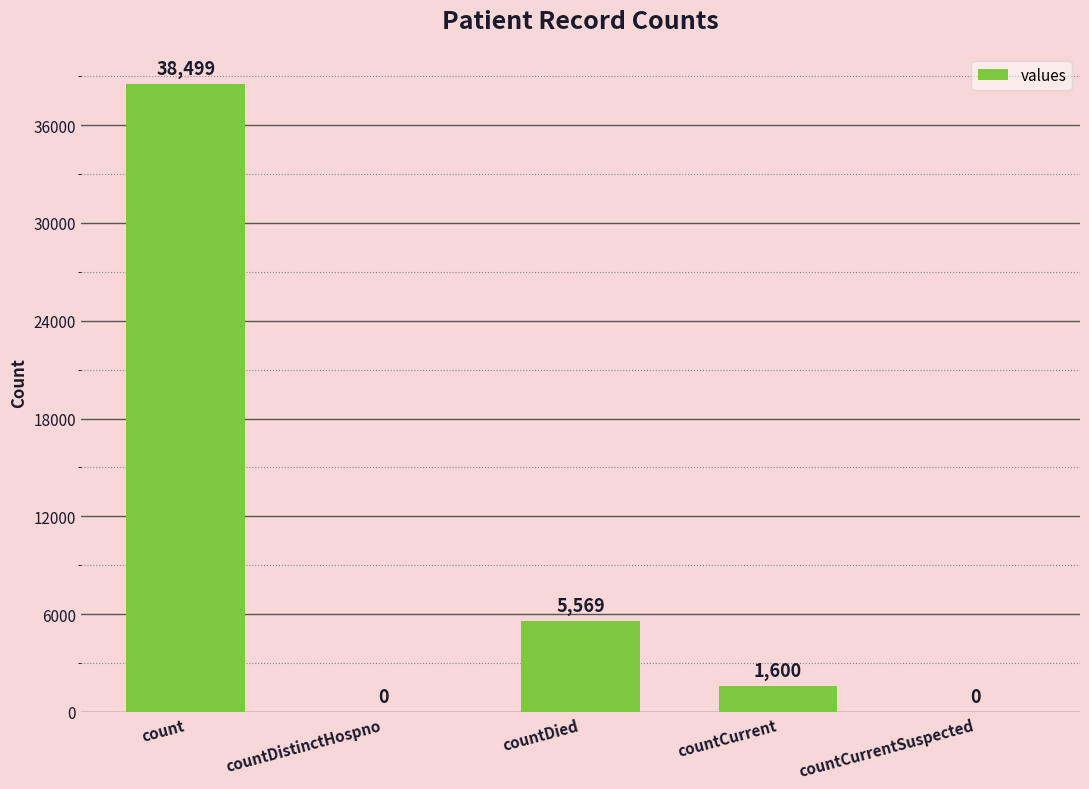

What is the sum of all values?

45668